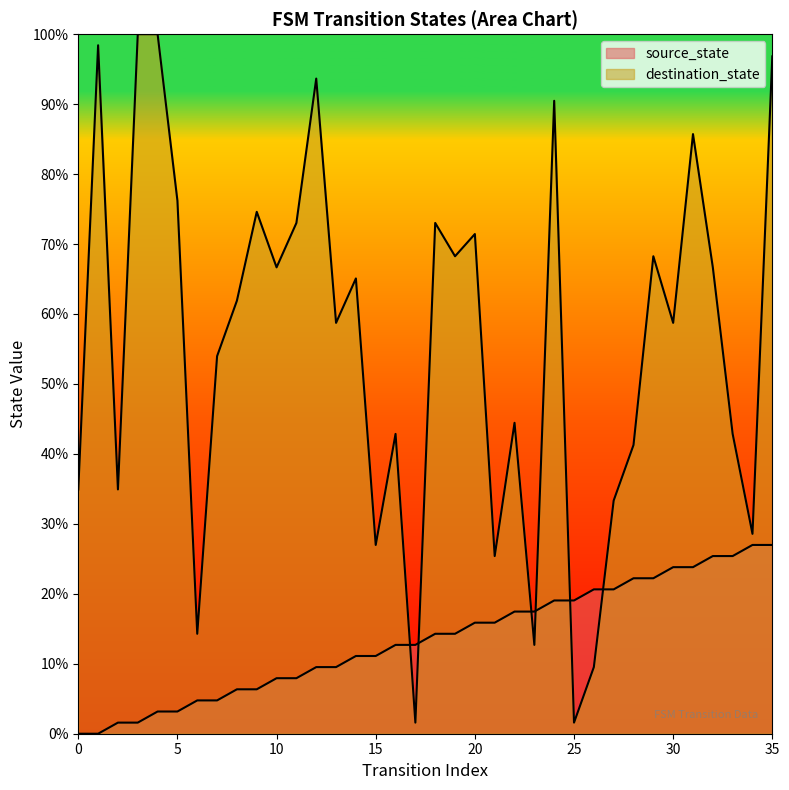

Is it true that source_state equals 2.5 at 7?

False